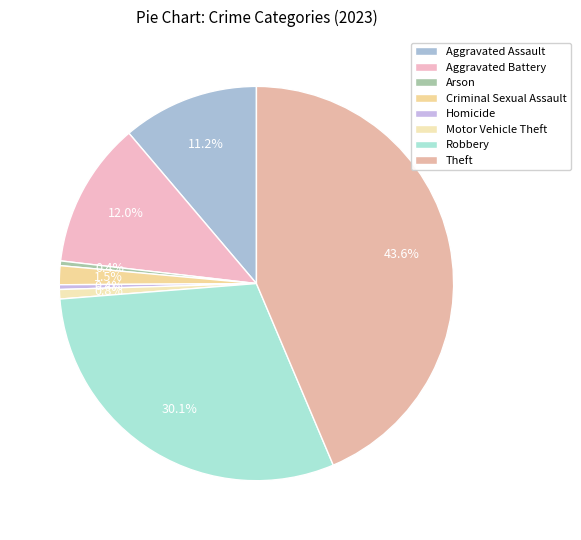

True or false: Robbery accounts for 30% of the total.

True